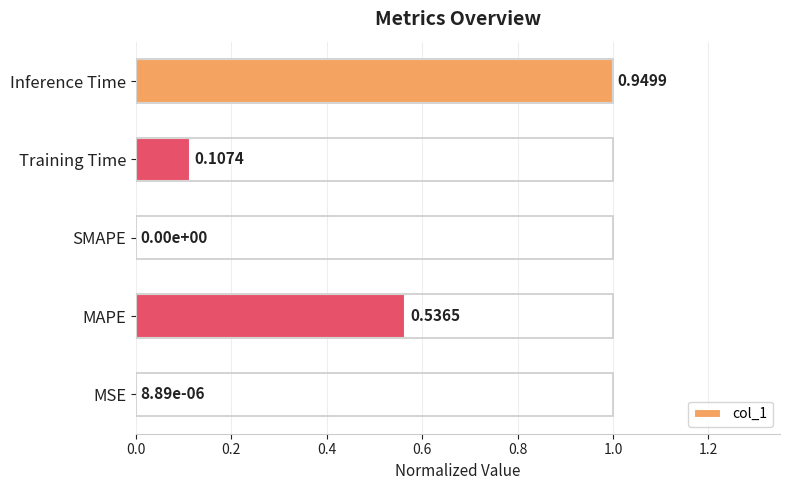

At which category does the chart reach its peak across all series?

Inference Time